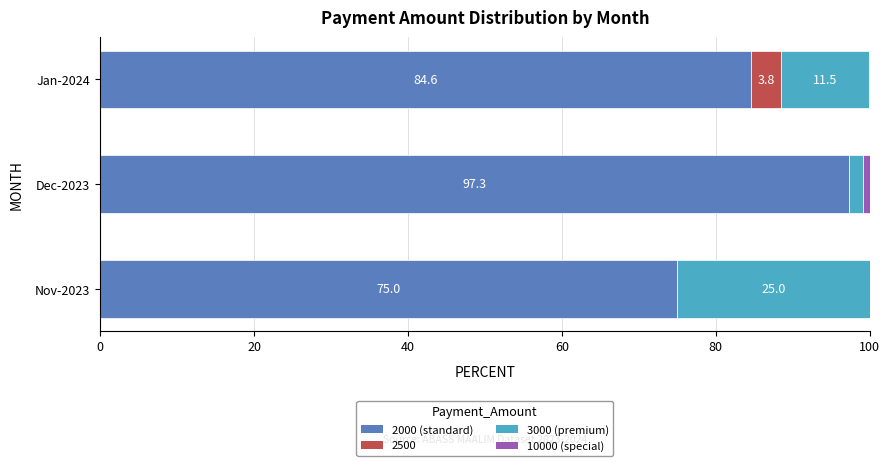

What is the maximum value for 2000 (standard)?

97.3